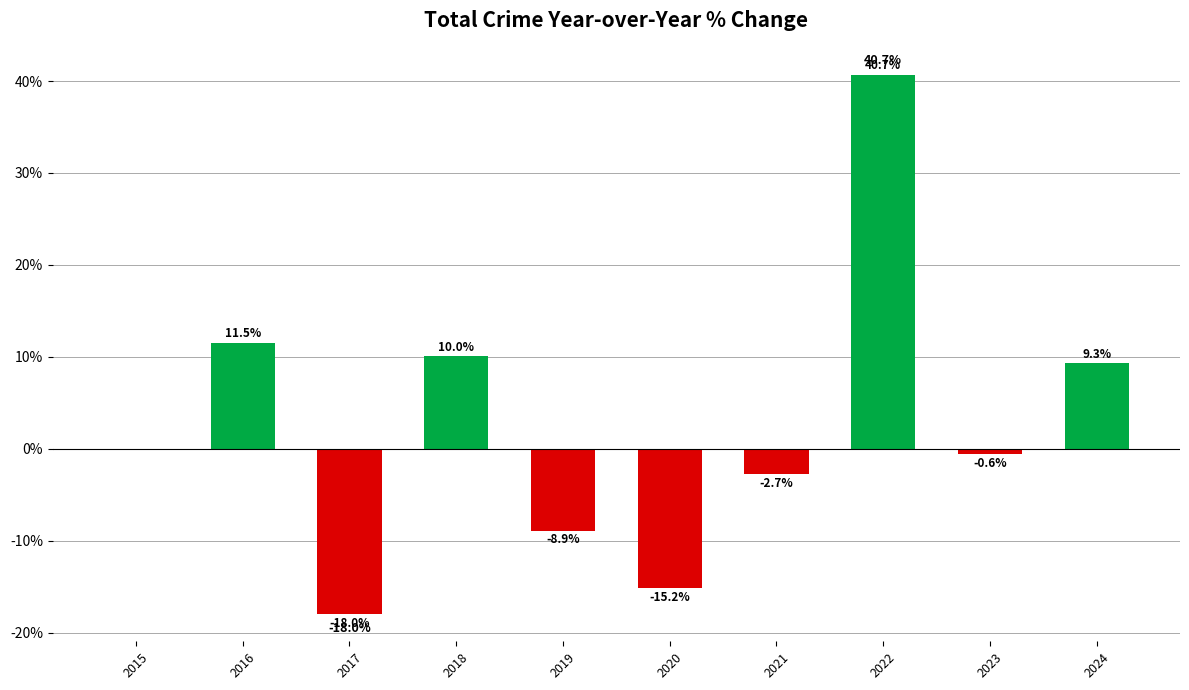

The chart shows a value of 10.0 at 2018. True or false?

True